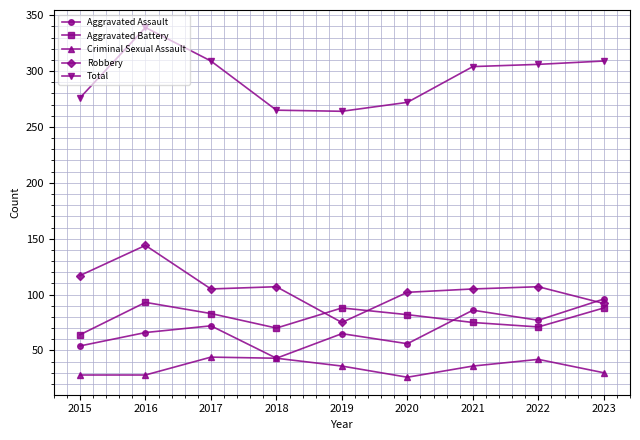

Is it true that Aggravated Assault equals 31 at 2015?

False